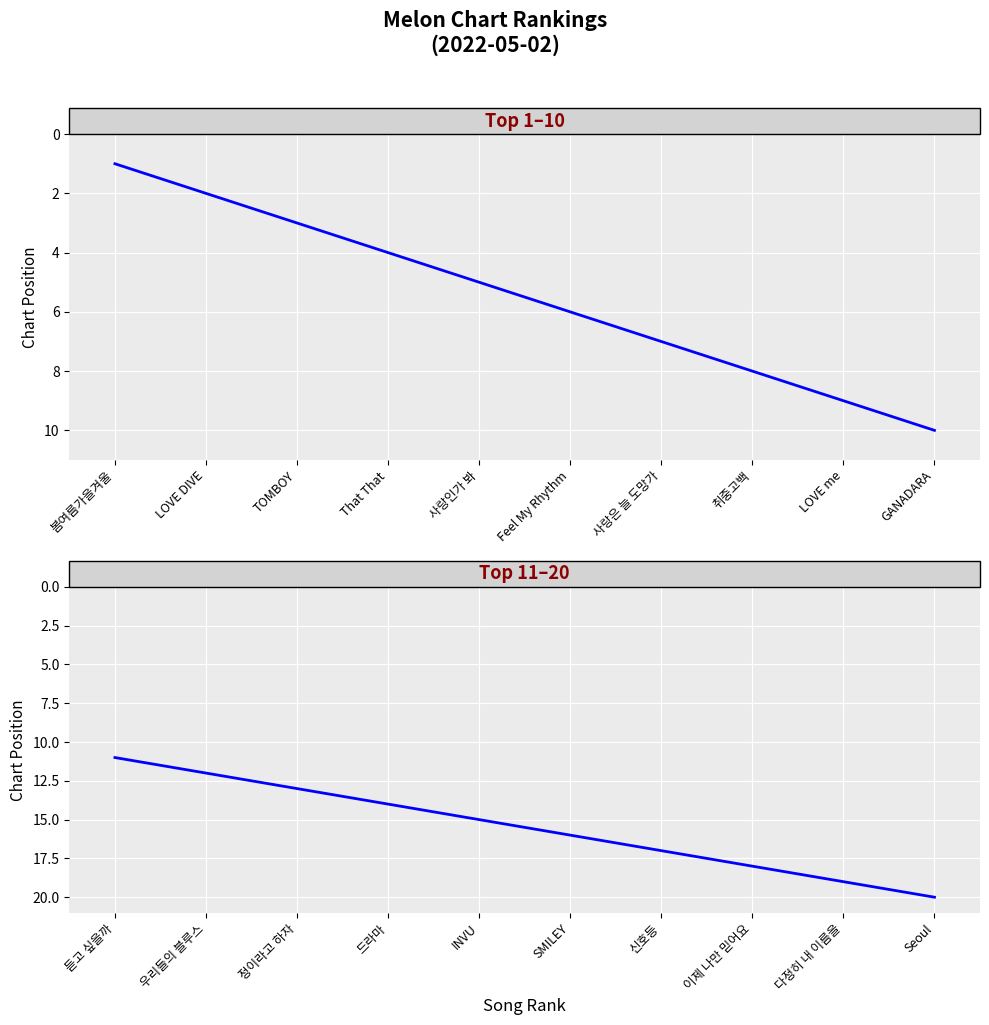

What is the value of the Top 10 Songs point at the 10th from the left?

10